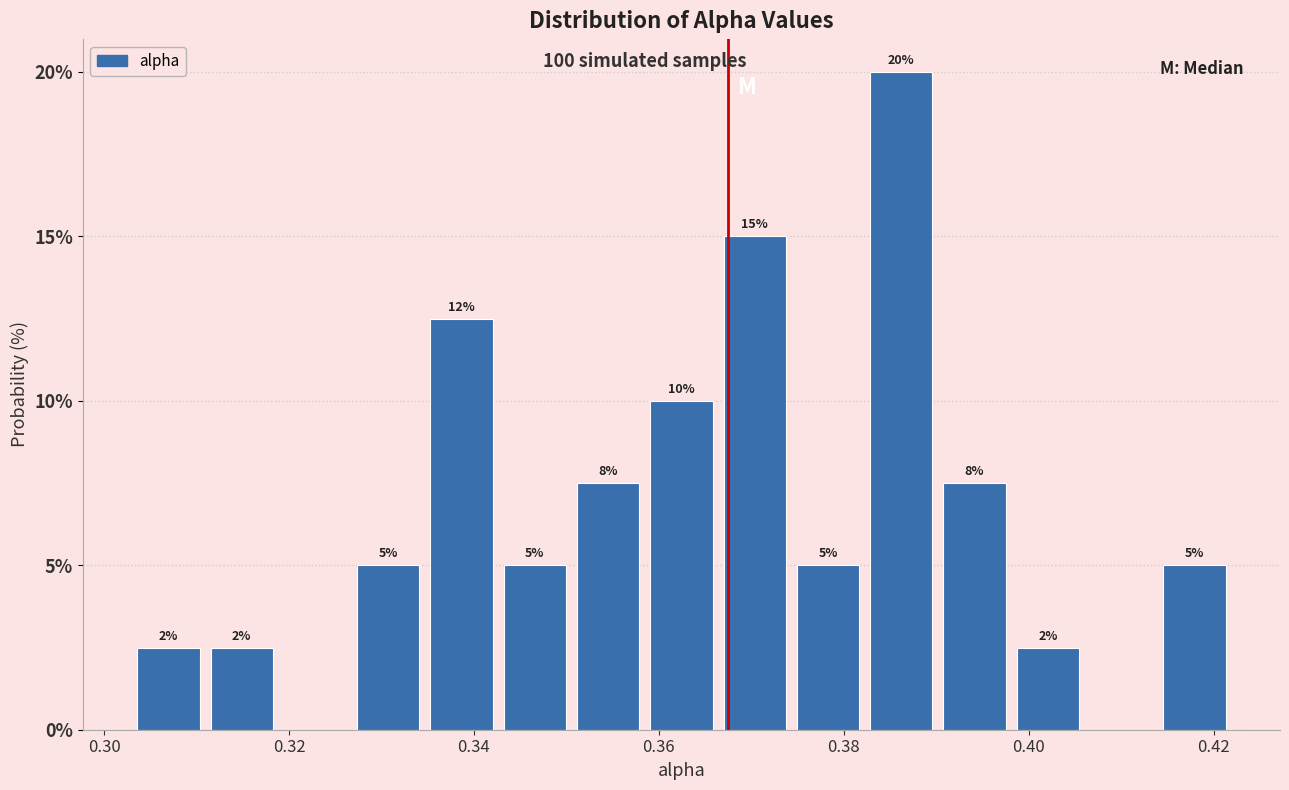

Read against the x-axis, roughly where is the centre of the tallest bar?

0.386